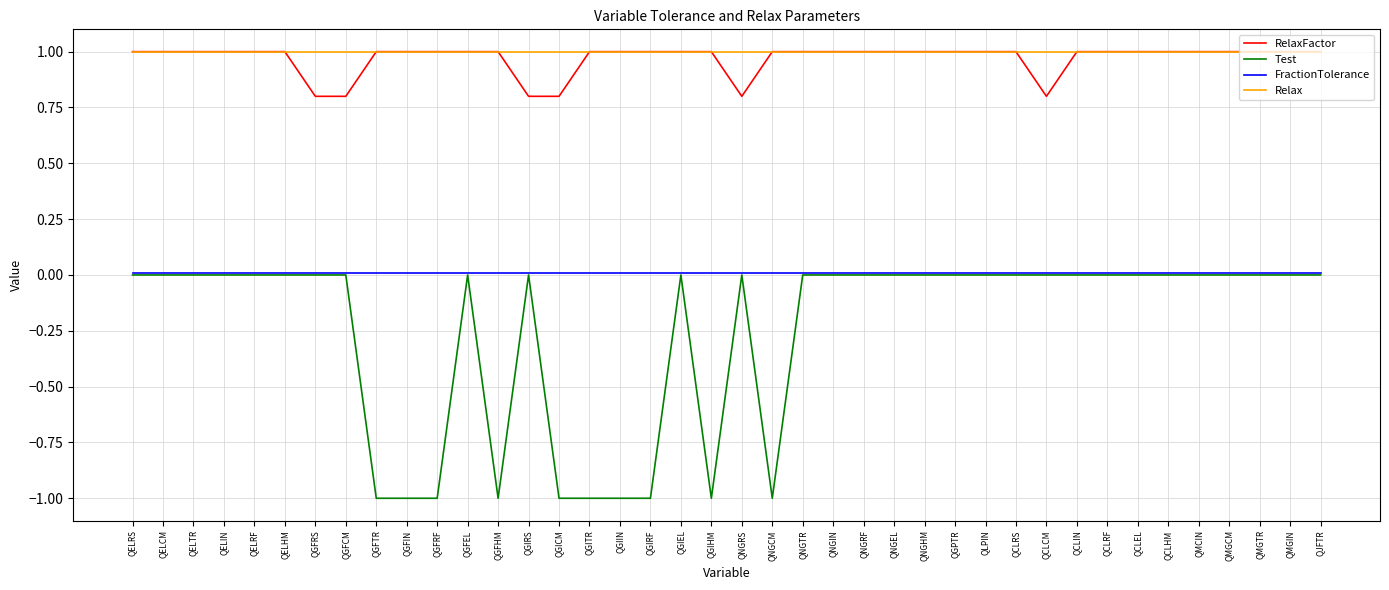

What is the smallest value displayed?

-1.0